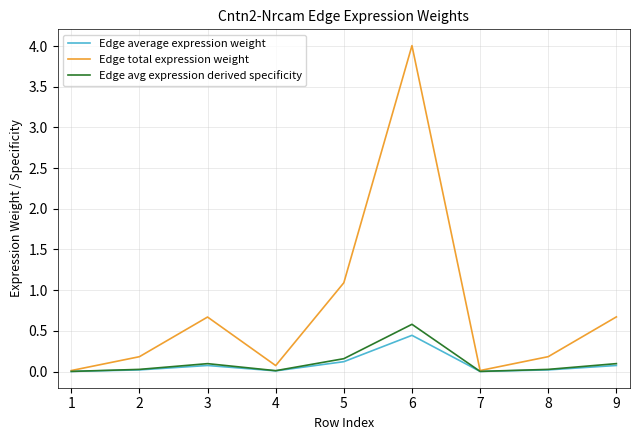

What is the maximum value for Edge total expression weight?

4.0